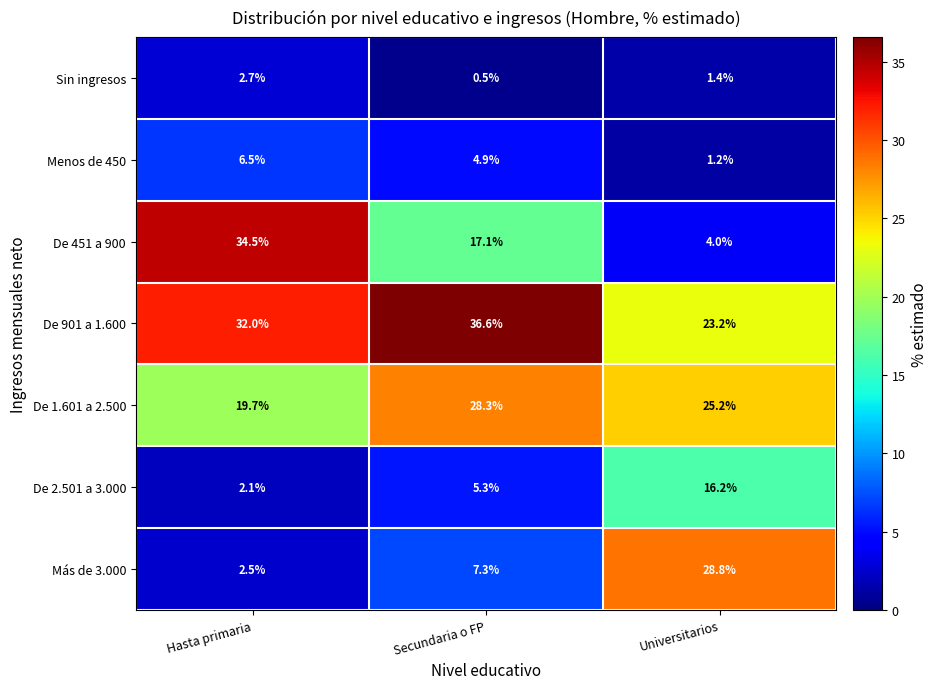

What is the minimum value shown in the chart?

0.5